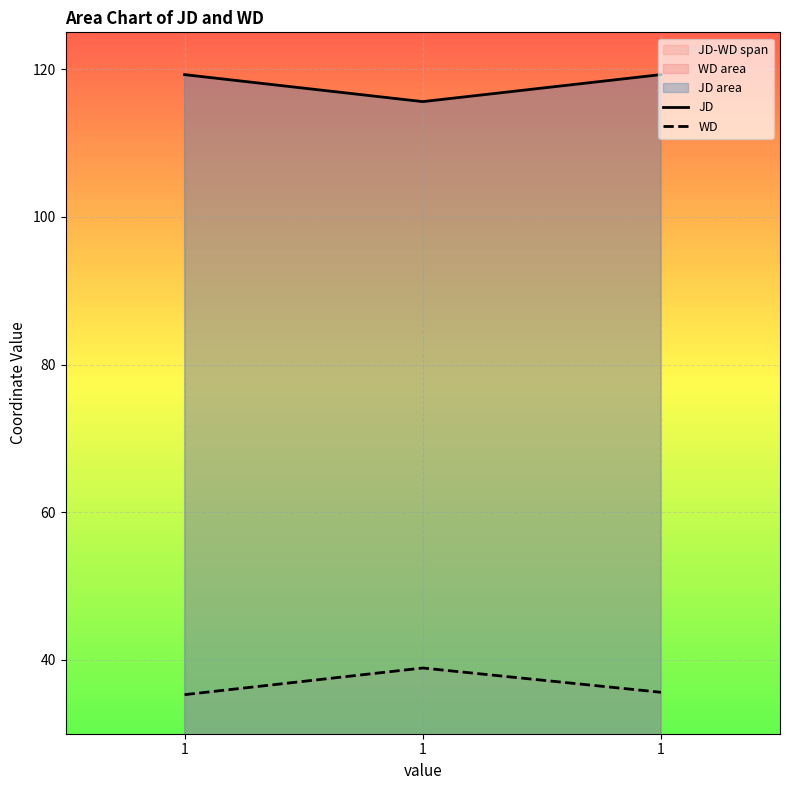

Between 1 and 1, which series saw the biggest shift?

WD